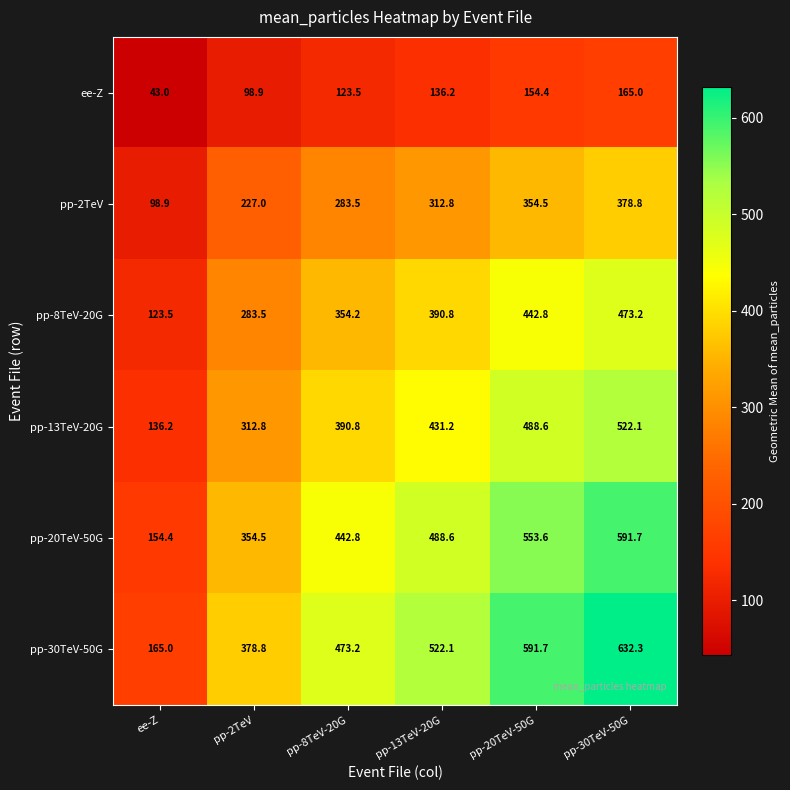

At which label does pp-13TeV-20G reach its peak?

pp-30TeV-50G